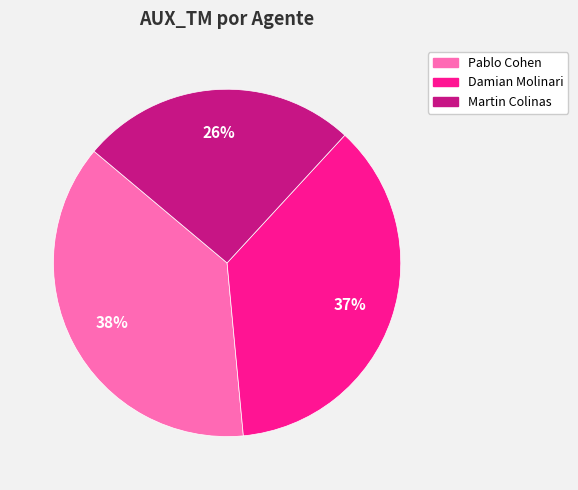

To the nearest percent, what is the difference between the Damian Molinari and Pablo Cohen slice percentages?

1%